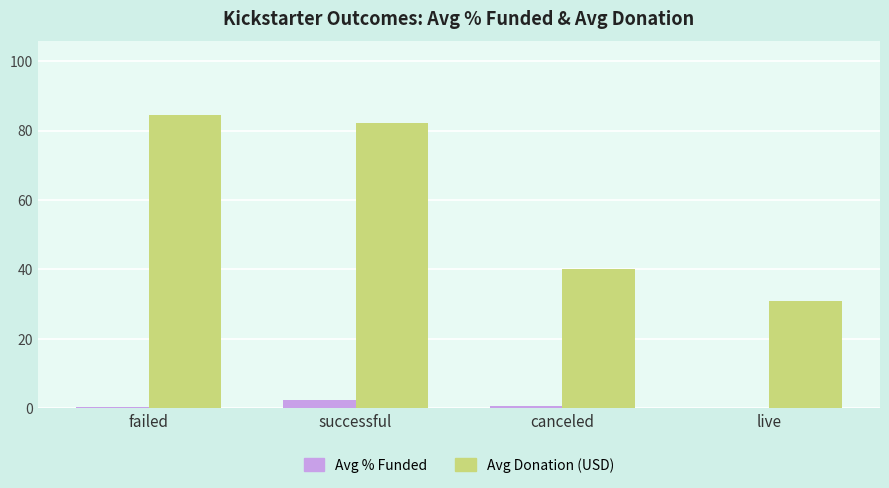

What is the sum of all Avg % Funded values?

3.8